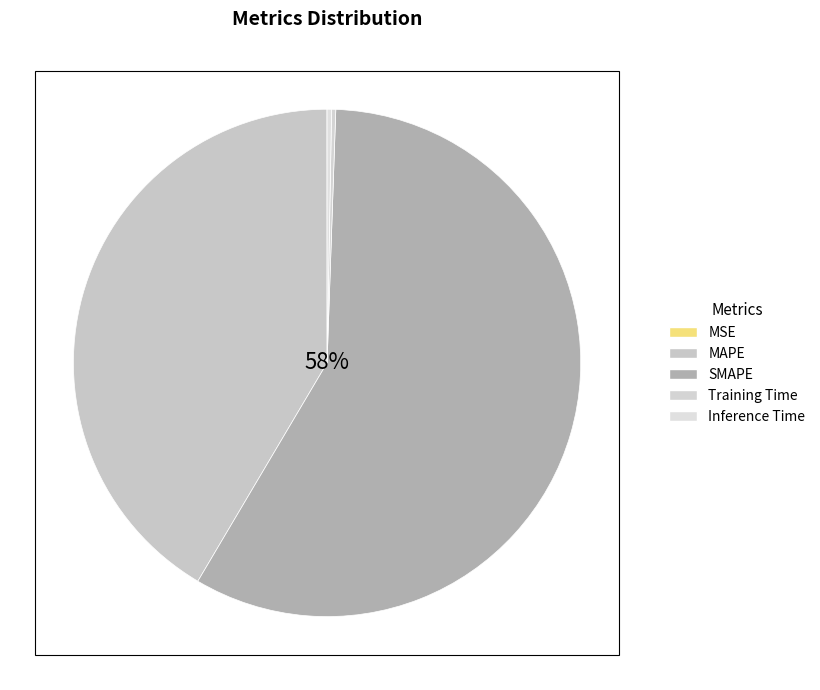

Which slice is the smallest?

MSE